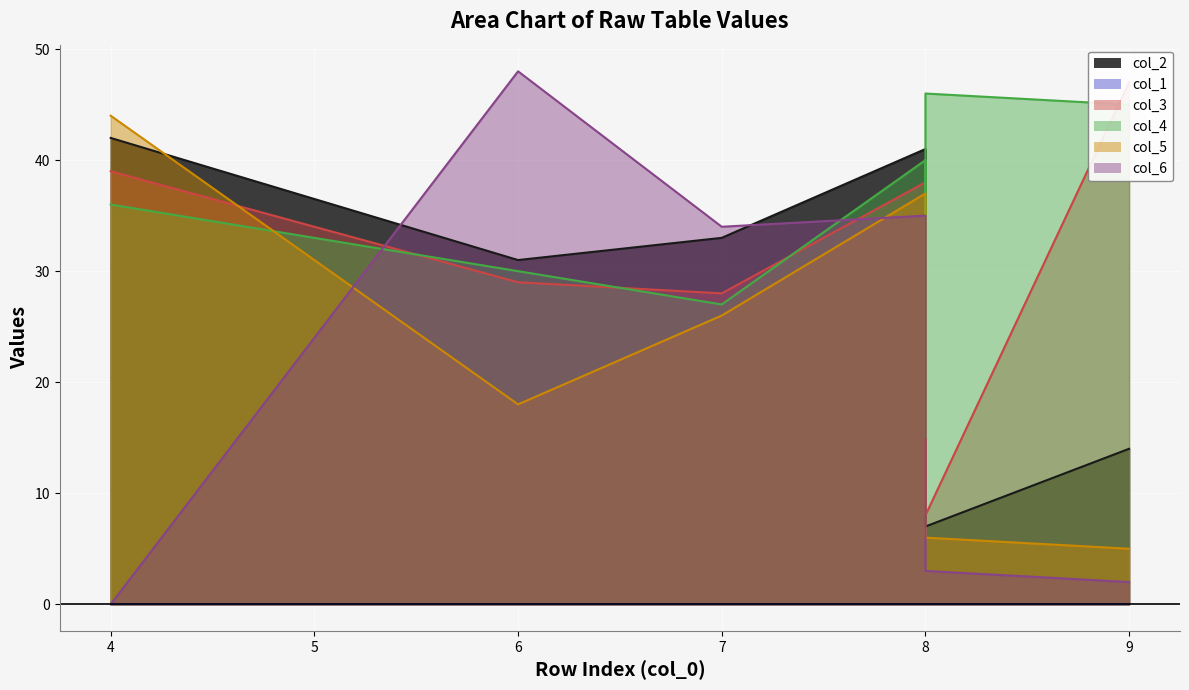

True or false: col_2 and col_3 intersect in this chart.

True